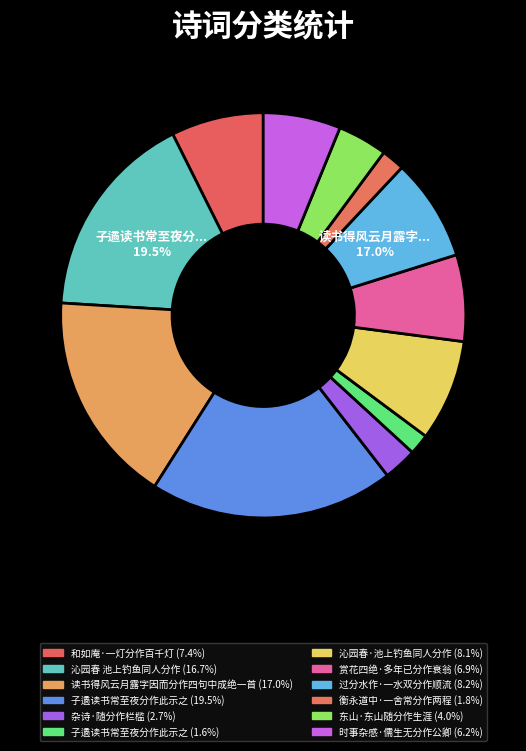

The 沁园春 池上钓鱼同人分作 slice represents 17% of the pie. True or false?

True